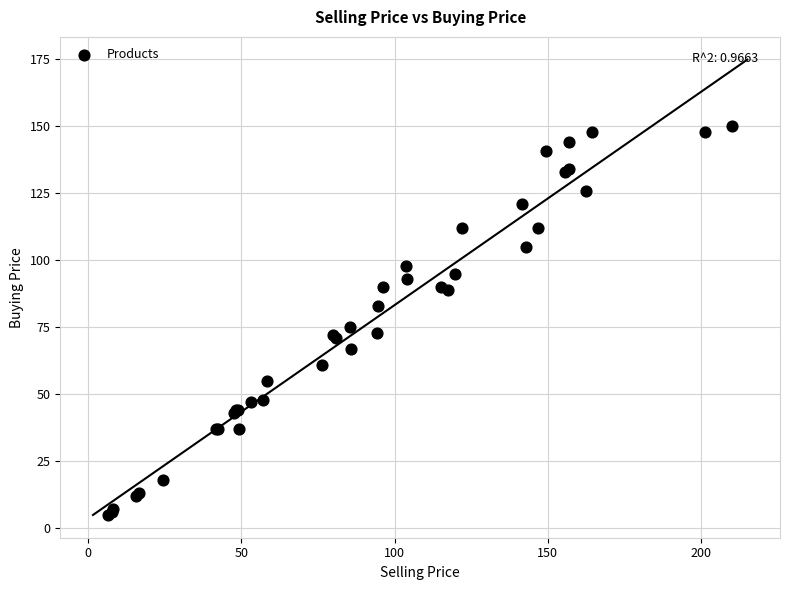

What Y value in the scatter plot is closest to 77?

75